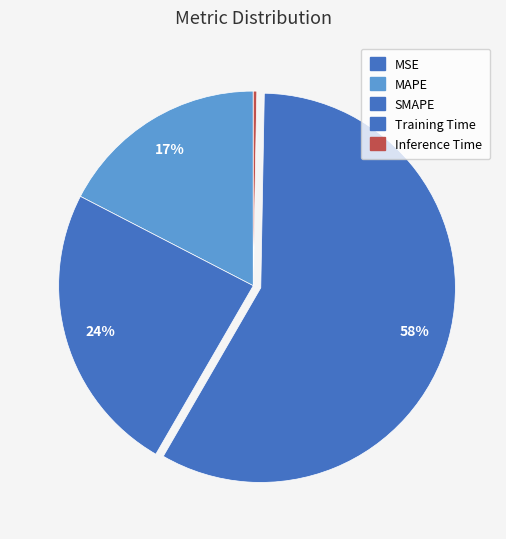

Count the number of slices in the pie.

5